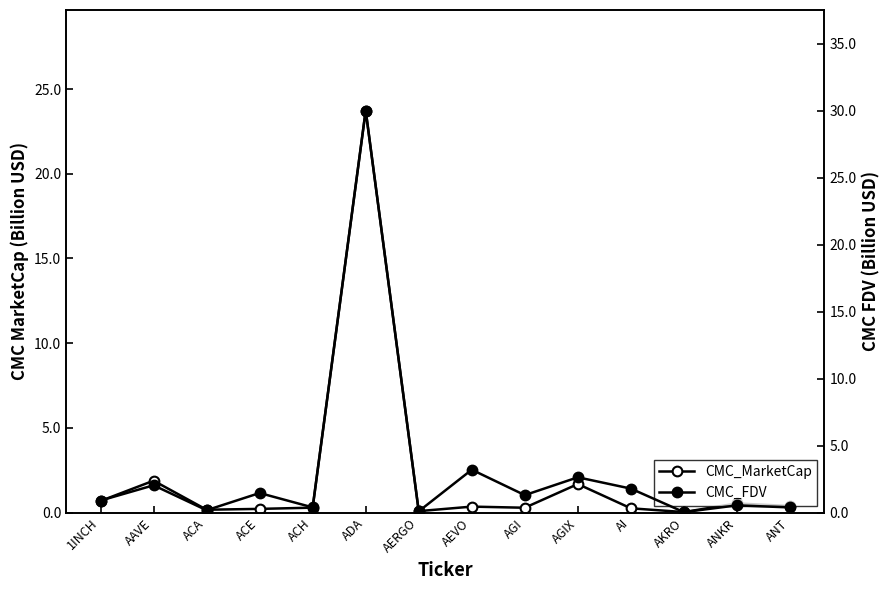

How many lines are shown in the chart?

2